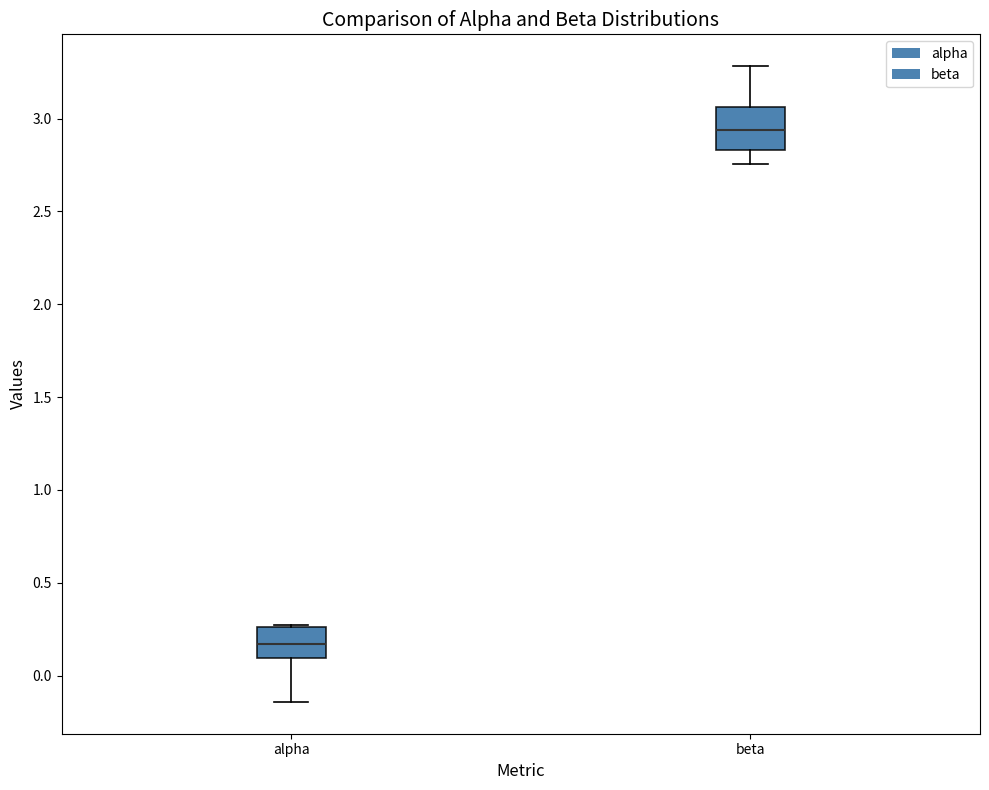

Which box's median line is the highest?

beta